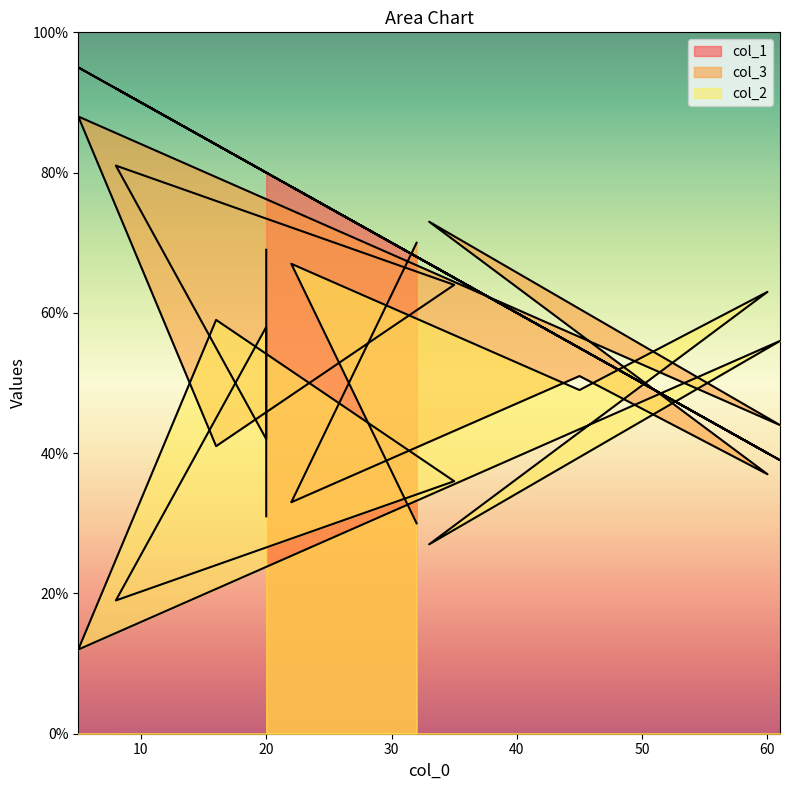

How many data points does each series have?

12